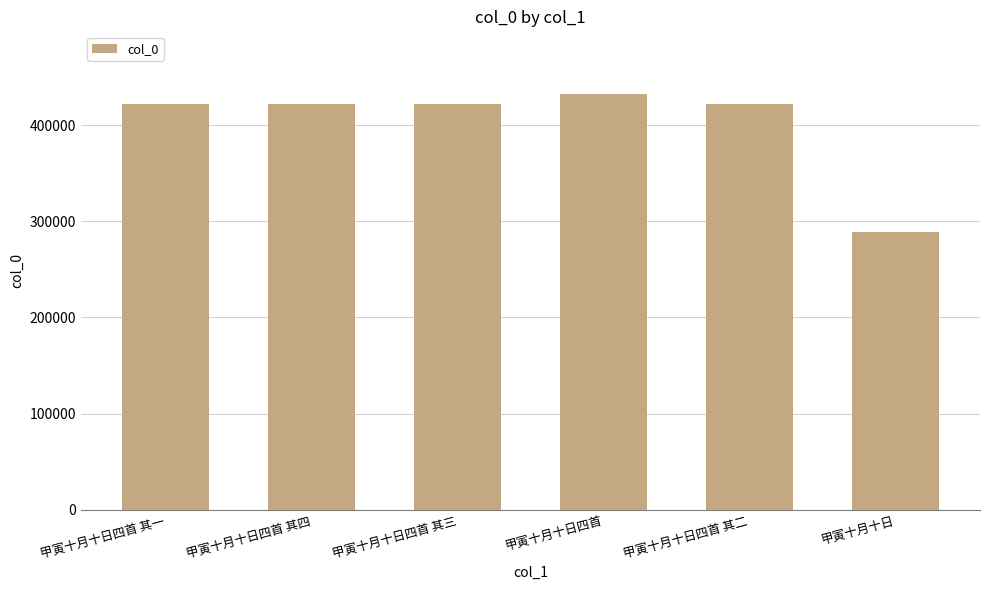

What is the smallest value displayed?

289279